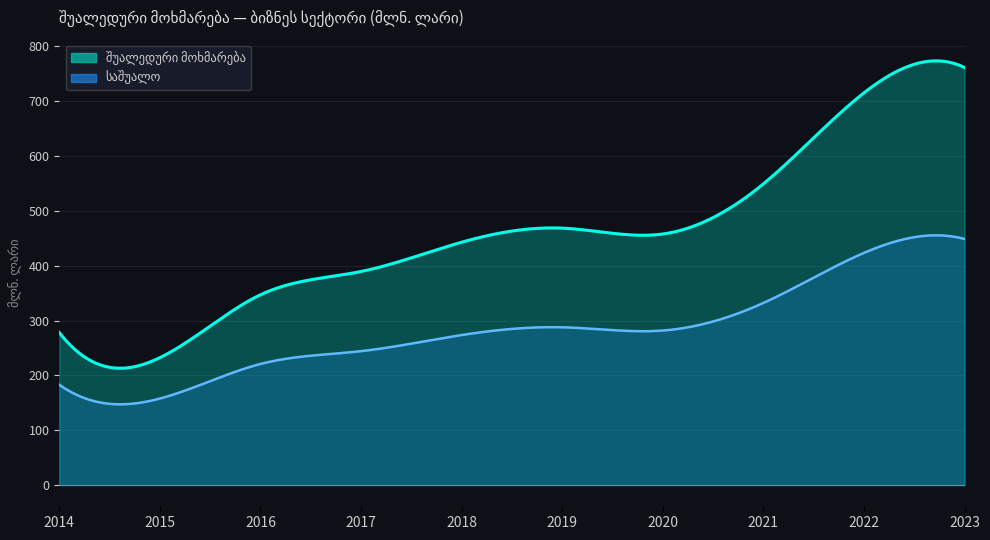

True or false: the data shows 497.2 at 2023.

False